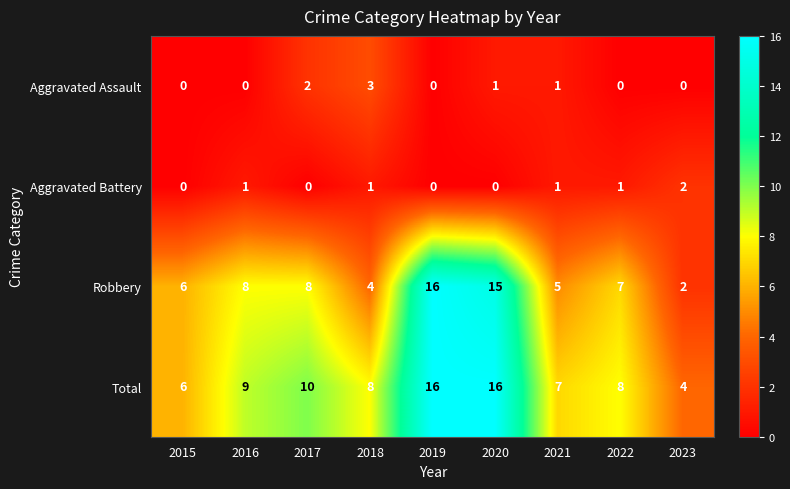

Rank the series at 2016 from highest to lowest value.

Total, Robbery, Aggravated Battery, Aggravated Assault